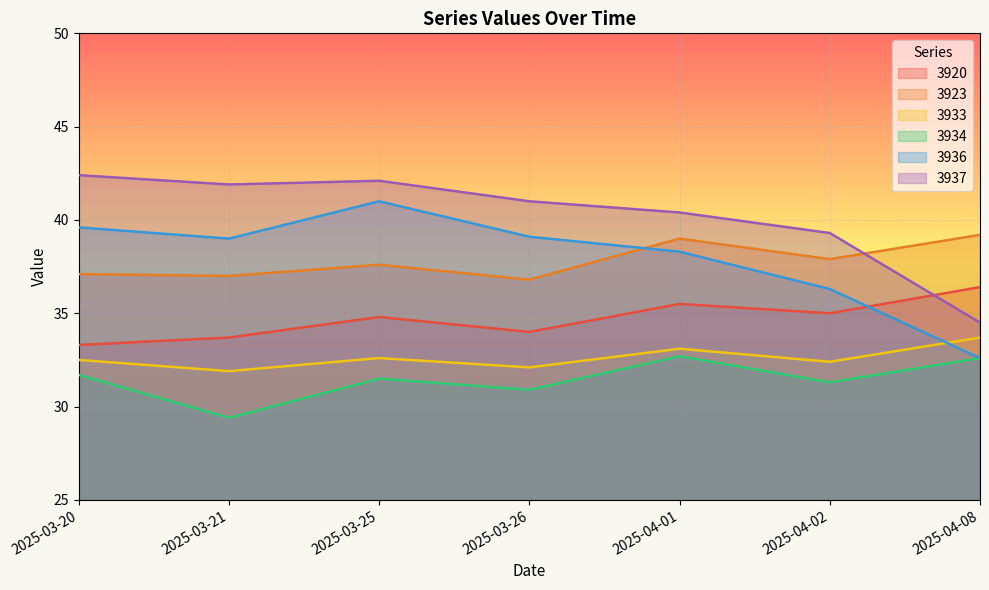

In 3923, how many points are lower than both neighbors (excluding endpoints)?

3